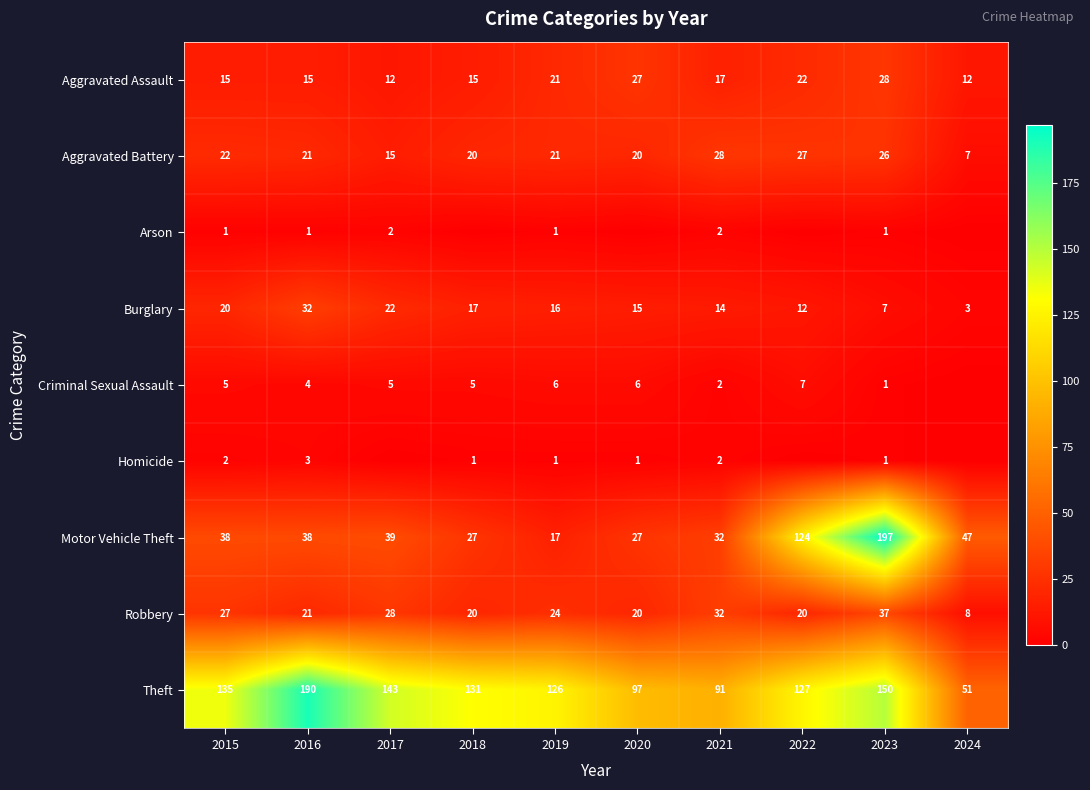

What is the minimum value for Robbery?

8